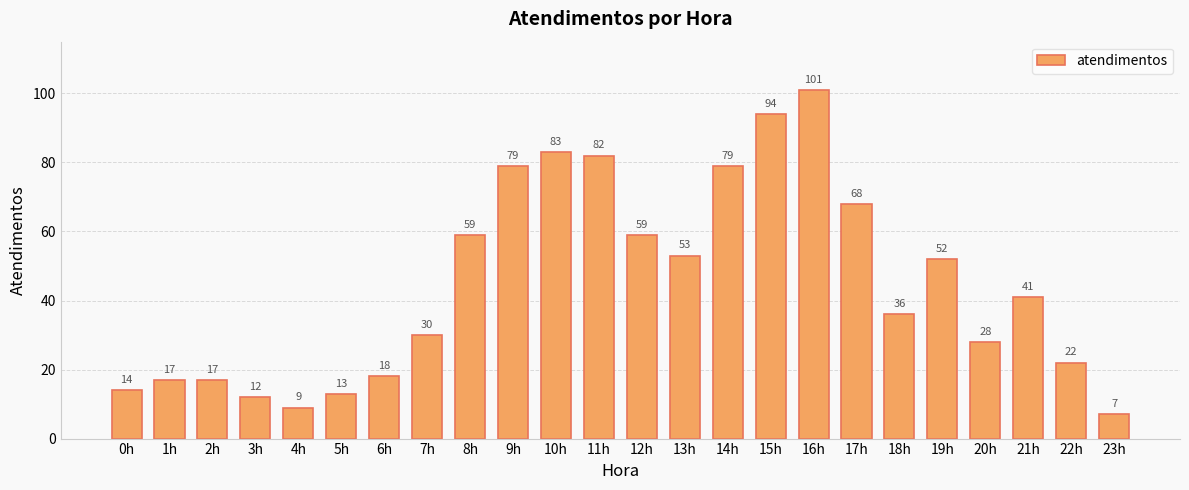

What position from the left is 6h?

7